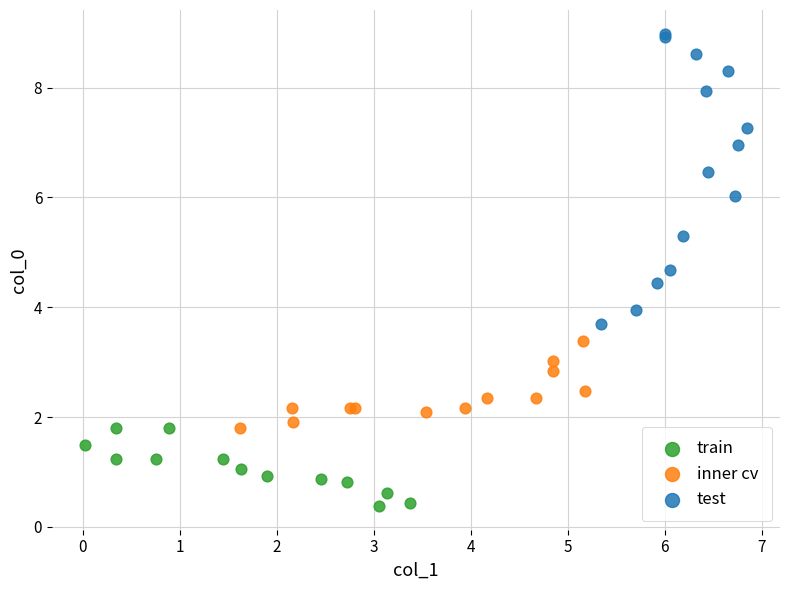

Which series contains the highest Y value?

test